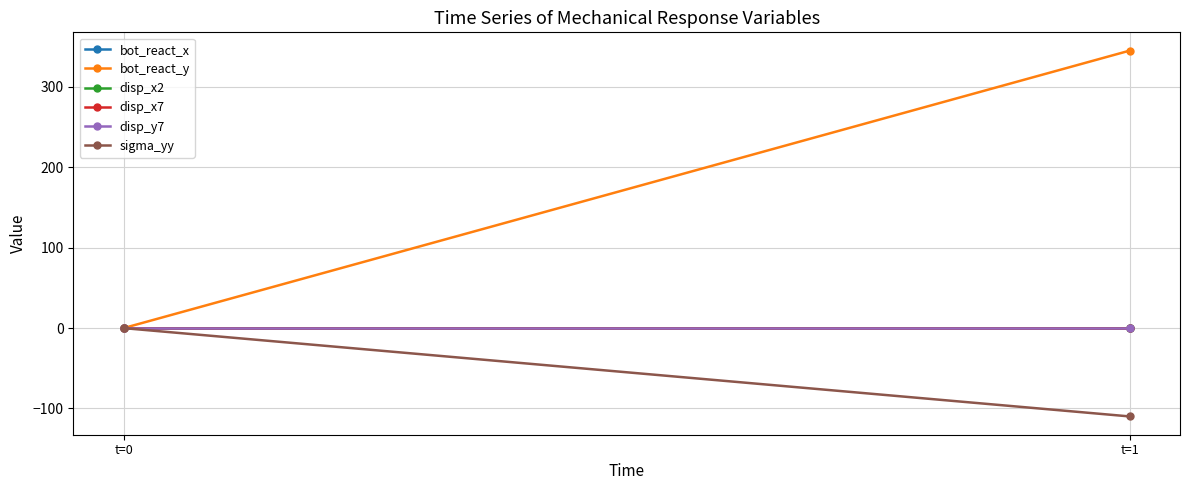

List the labels in order of disp_x2 value, smallest first.

t=0, t=1